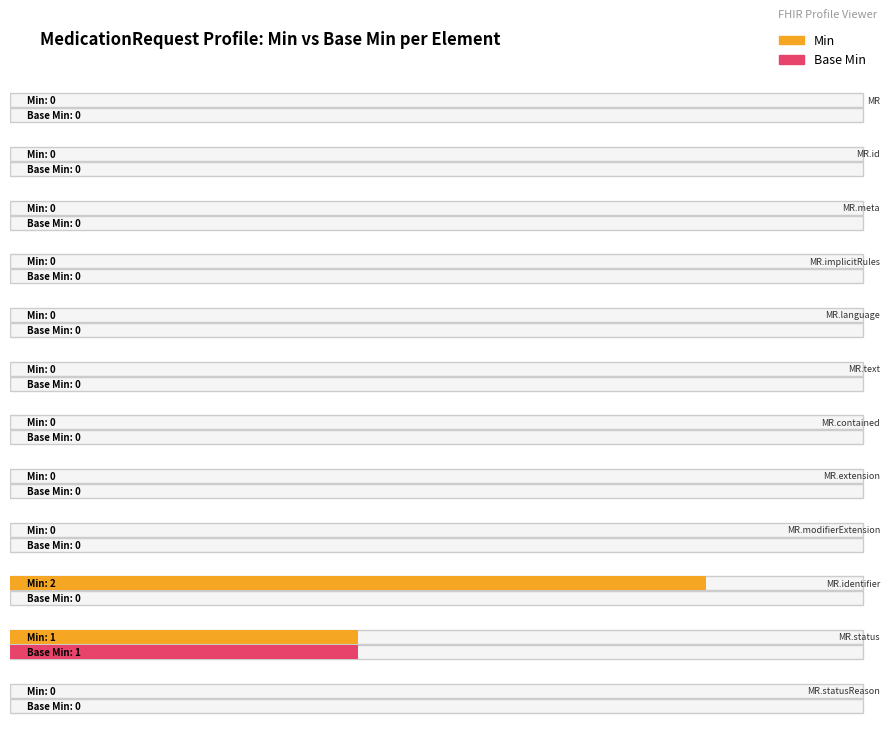

List the labels in order of Base Min value, largest first.

10, 0, 1, 2, 3, 4, 5, 6, 7, 8, 9, 11